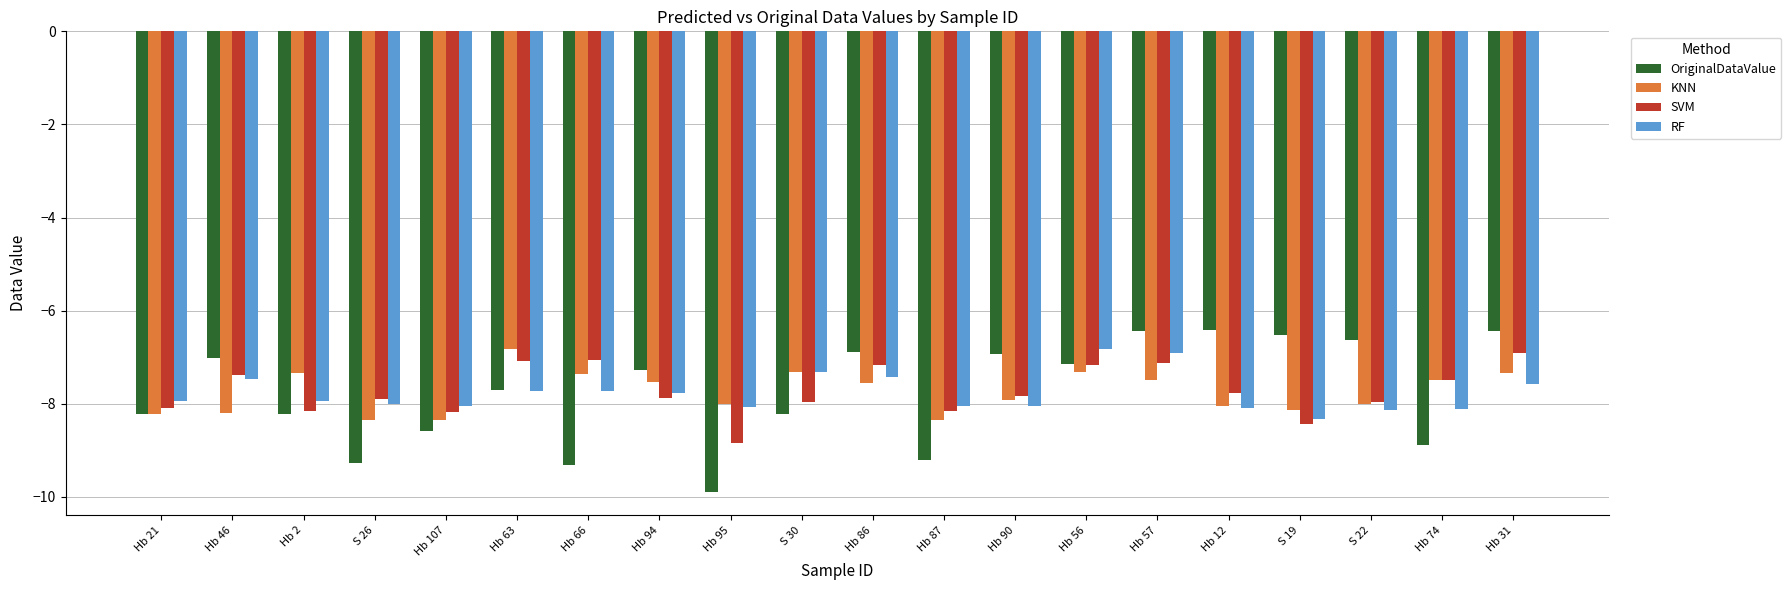

What is the sum of the OriginalDataValue values at Hb 2 and Hb 31?

-14.7